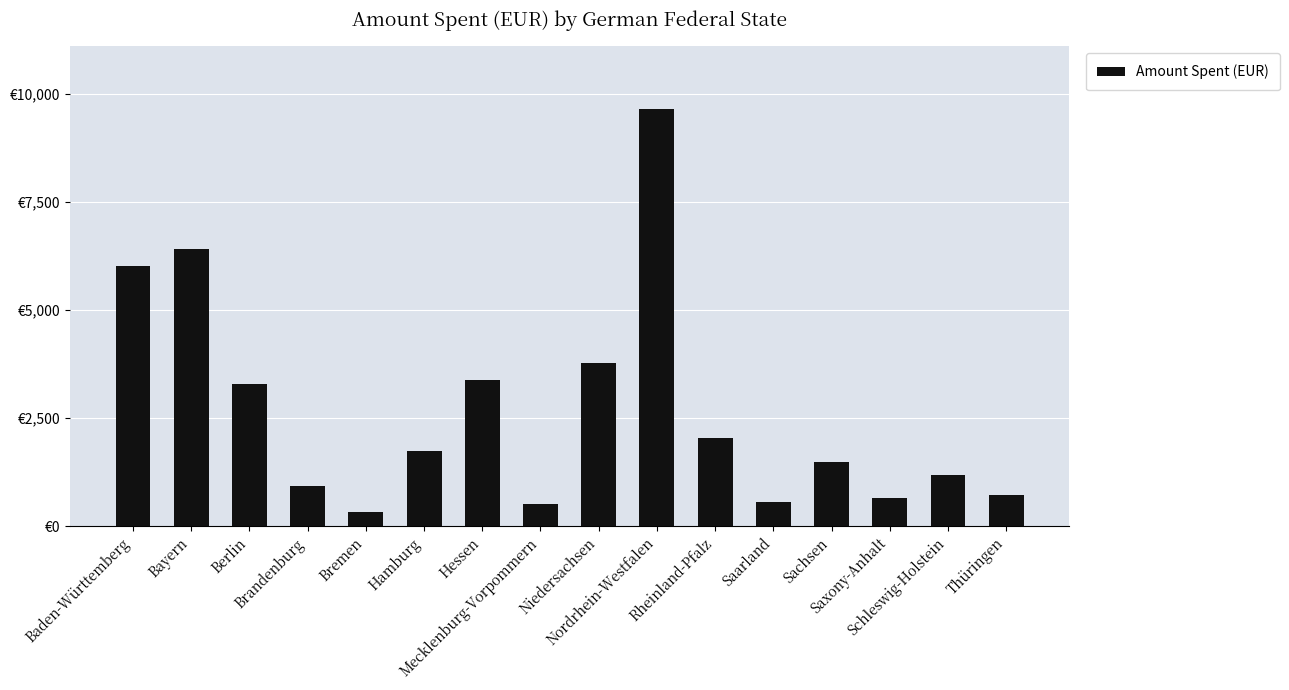

Does the chart contain any negative values?

No